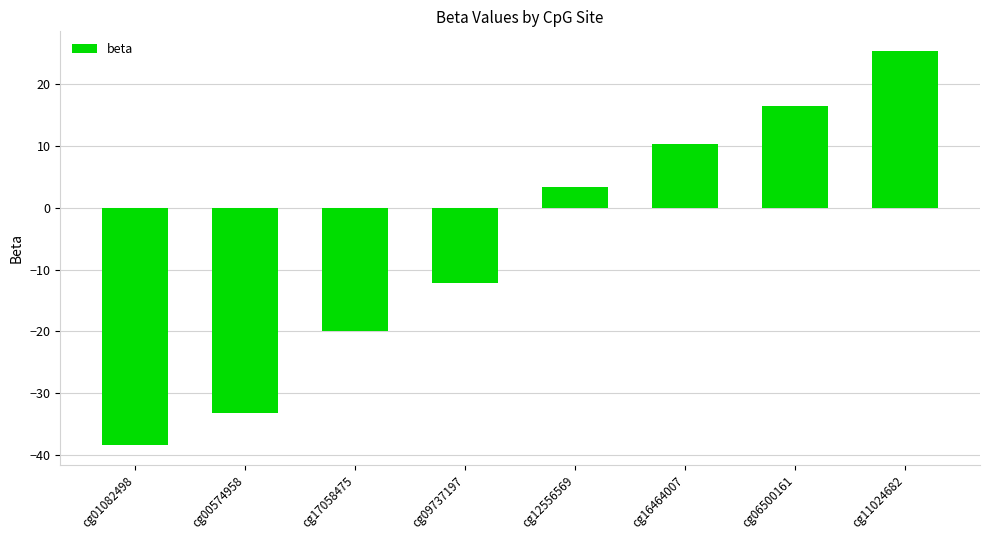

What is the difference between the maximum and minimum values?

63.8